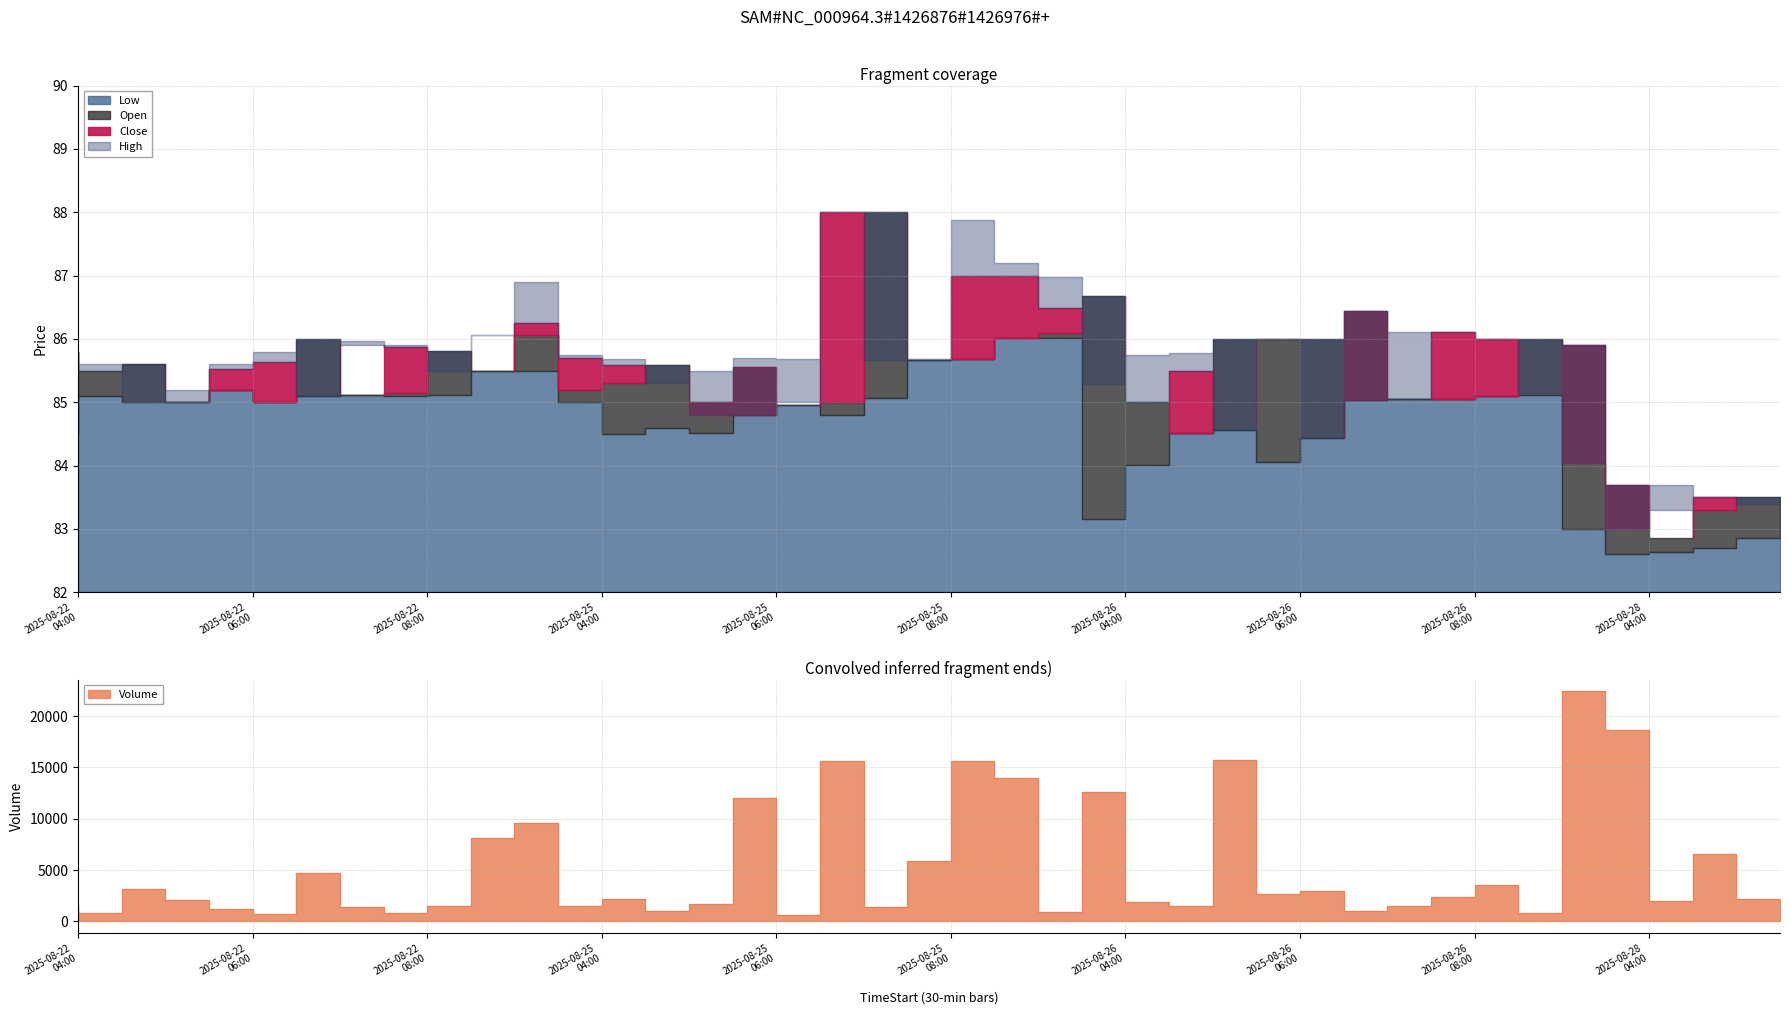

Is the value of Volume at 2025-08-25 07:00 greater than the value of Low at 2025-08-22 05:00?

Yes